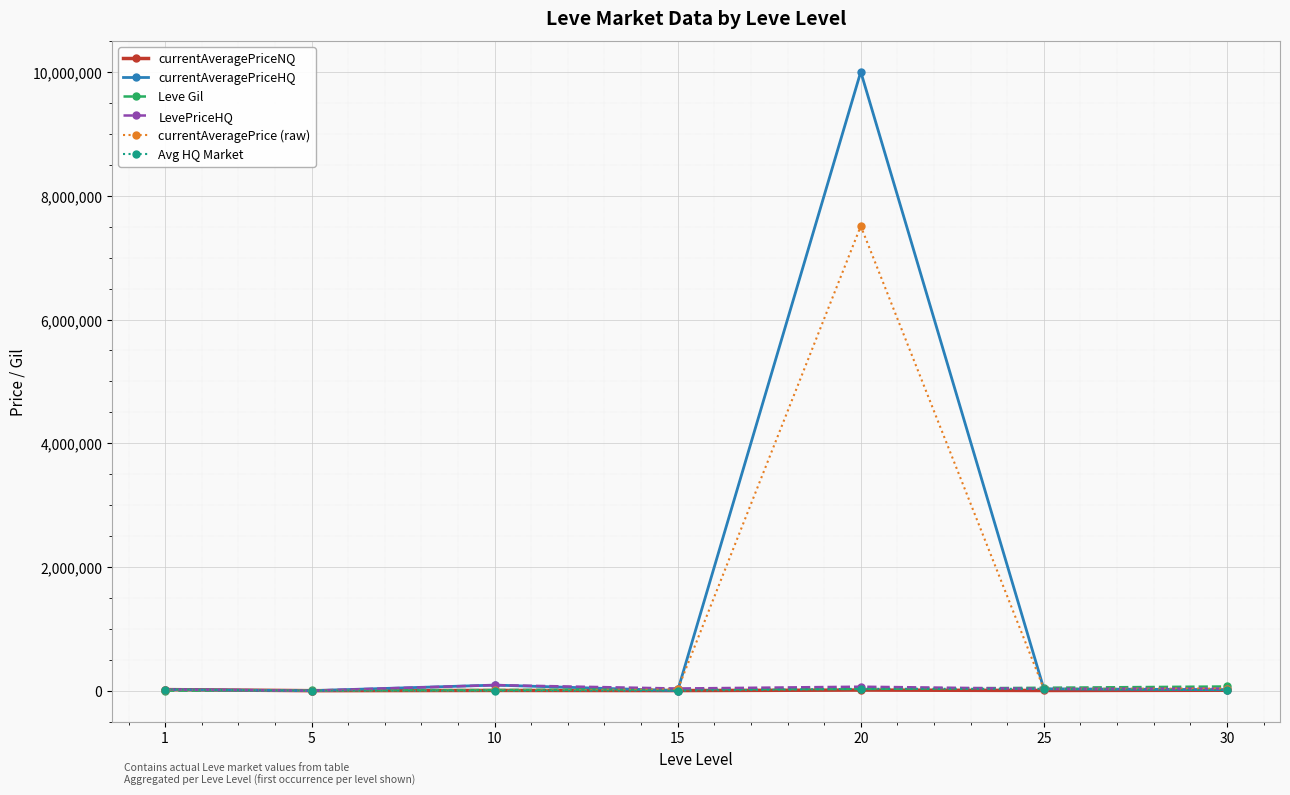

What is the lowest value of the Leve Gil series?

690.0